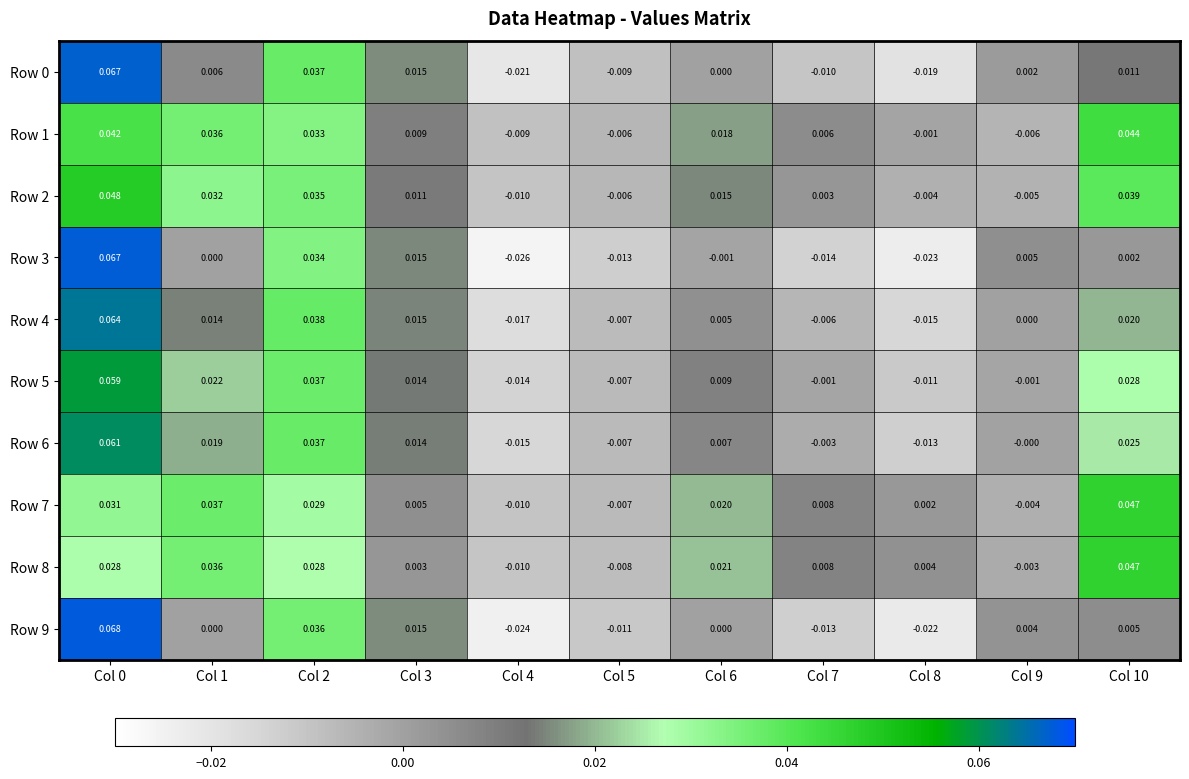

At how many categories does at least one series exceed 0?

9